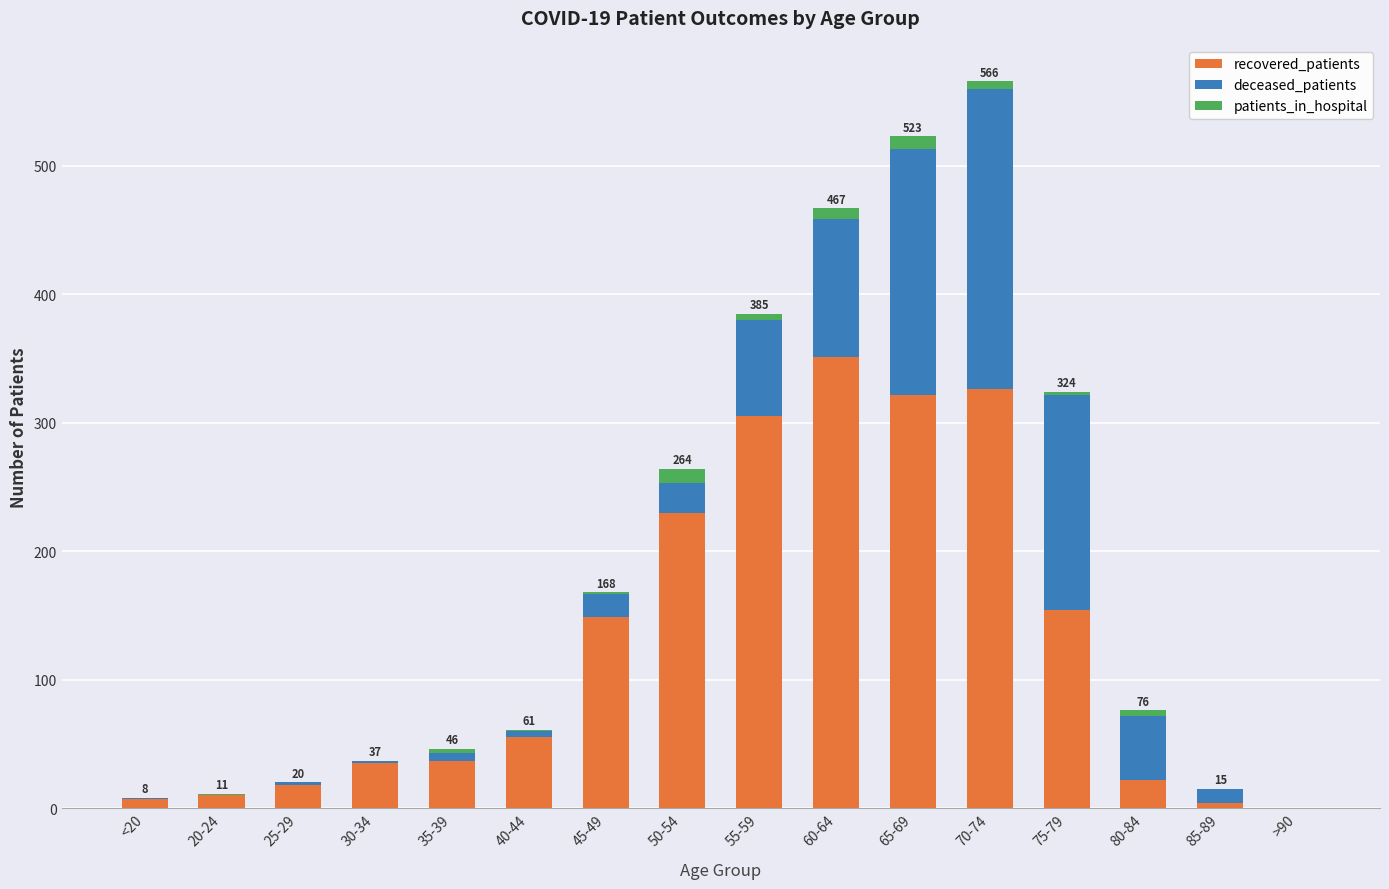

At which category is the sum across all series the highest?

70-74